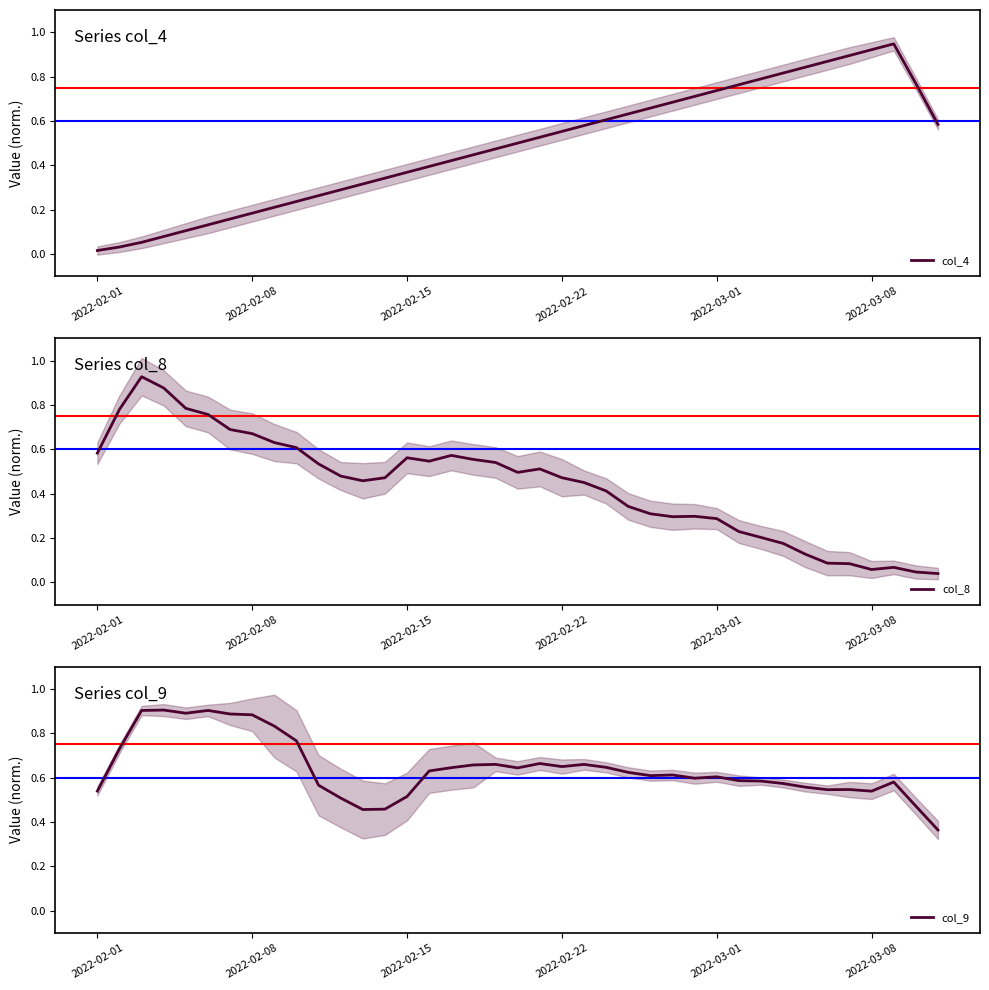

Is it true that col_4 equals 1.2 at 2022-03-01?

False